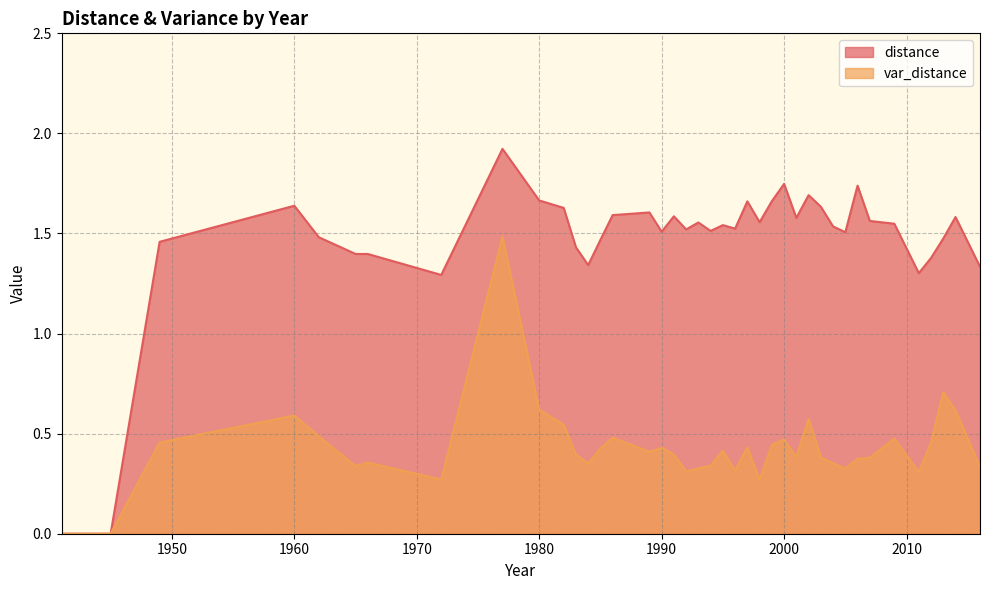

True or false: var_distance and distance intersect in this chart.

False